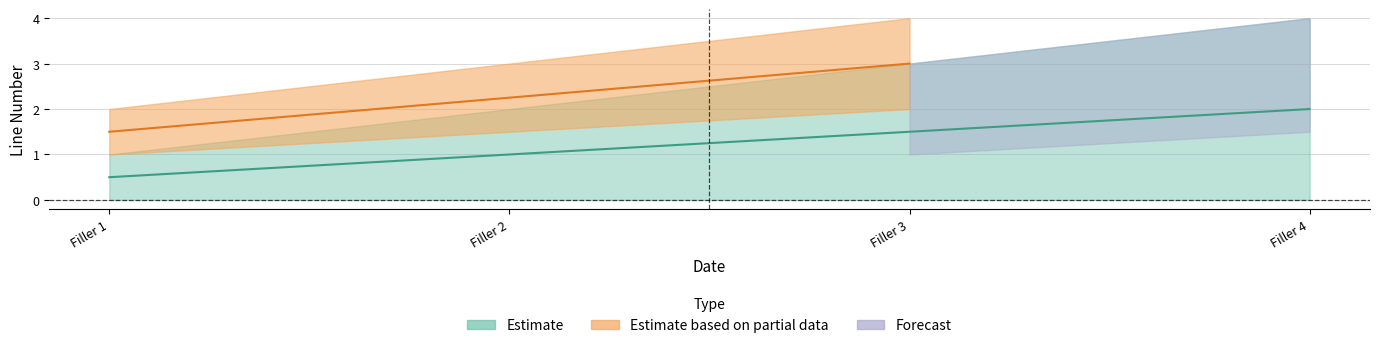

List the labels in order of value, smallest first.

Filler 1, Filler 2, Filler 3, Filler 4